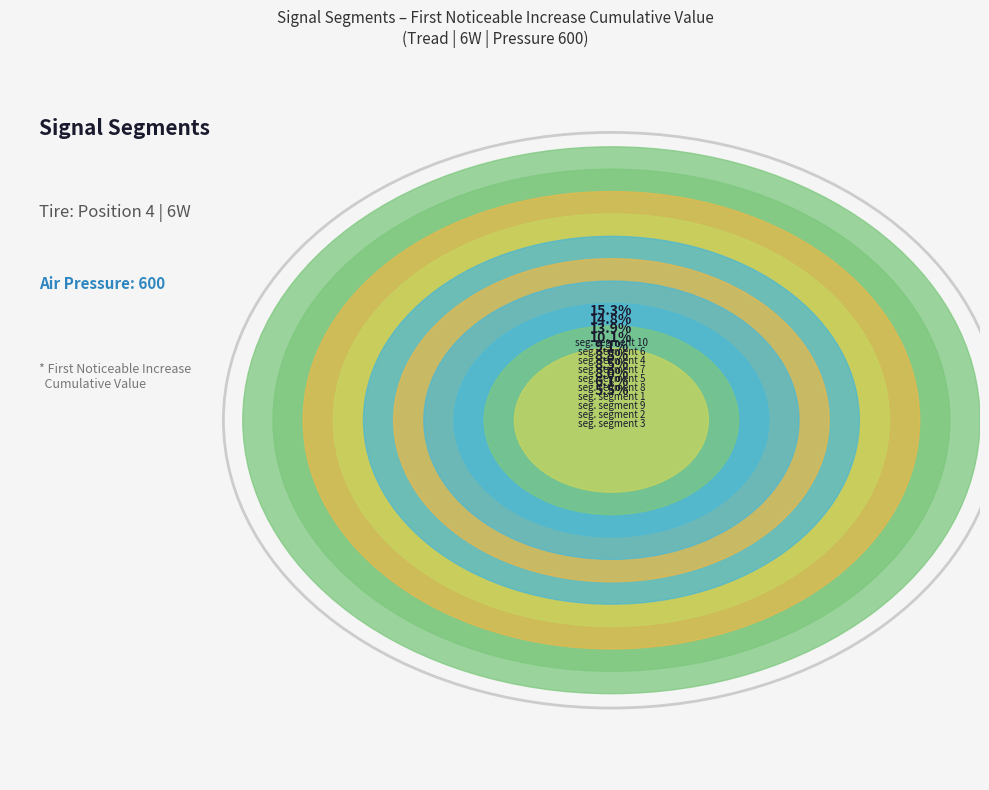

Is the sum of signal segment 4 and signal segment 2 greater than half?

No